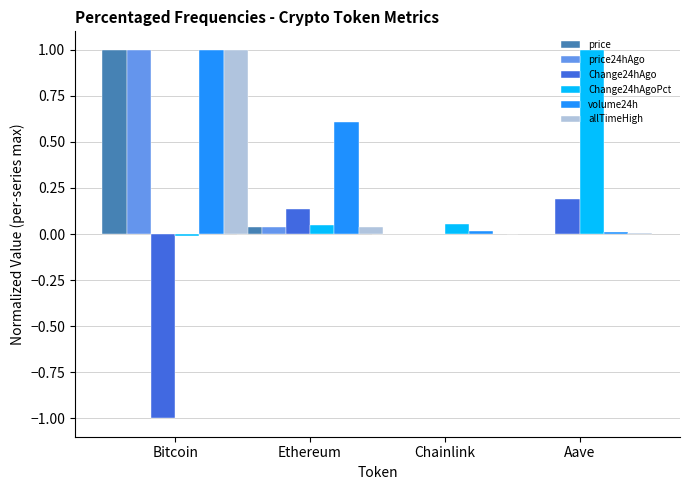

Which series has the largest total across all categories?

volume24h